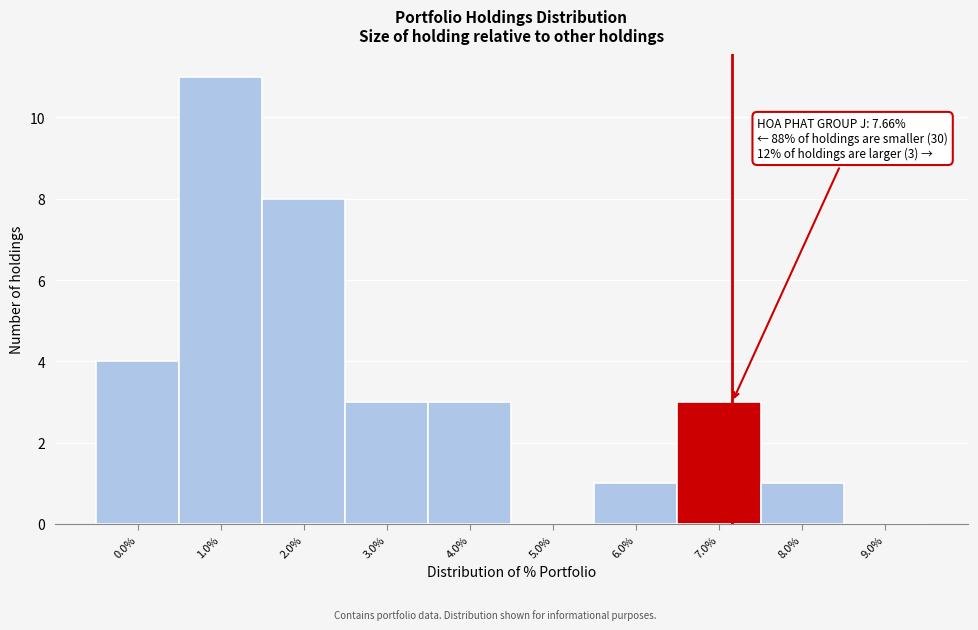

Reading left to right, extract all data points from this chart.

0.0%=4	1.0%=11	2.0%=8	3.0%=3	4.0%=3	5.0%=0	6.0%=1	7.0%=3	8.0%=1	9.0%=0